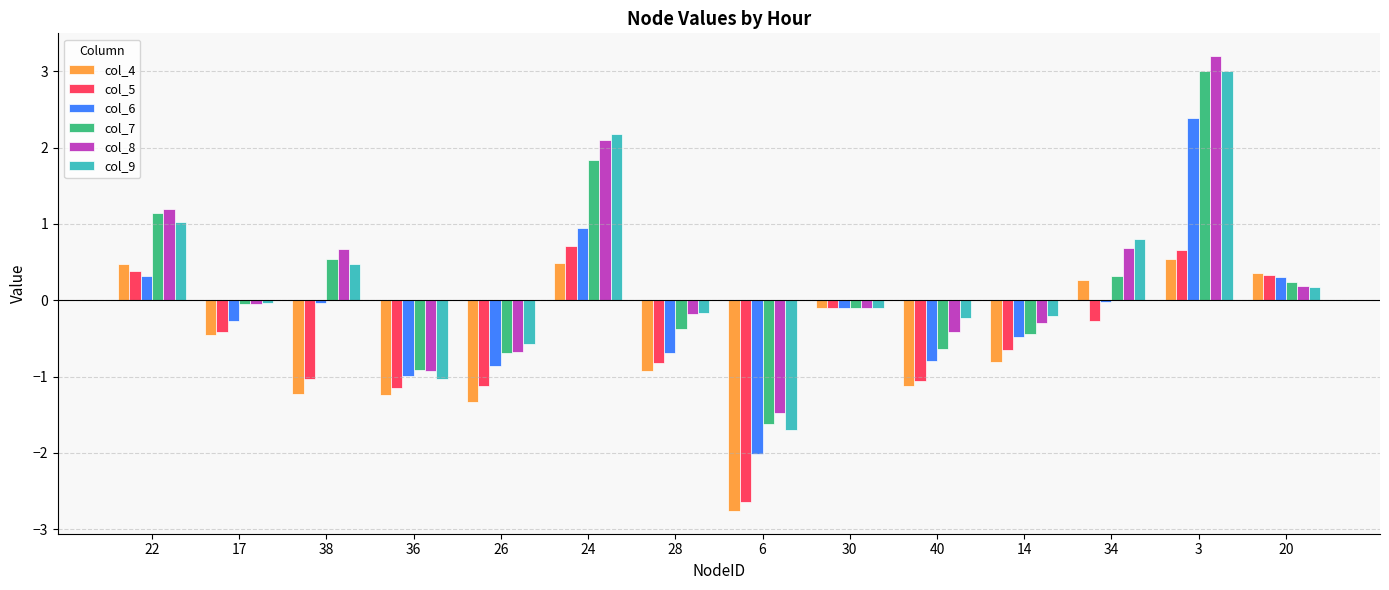

What is the total value across all series at 3?

12.8